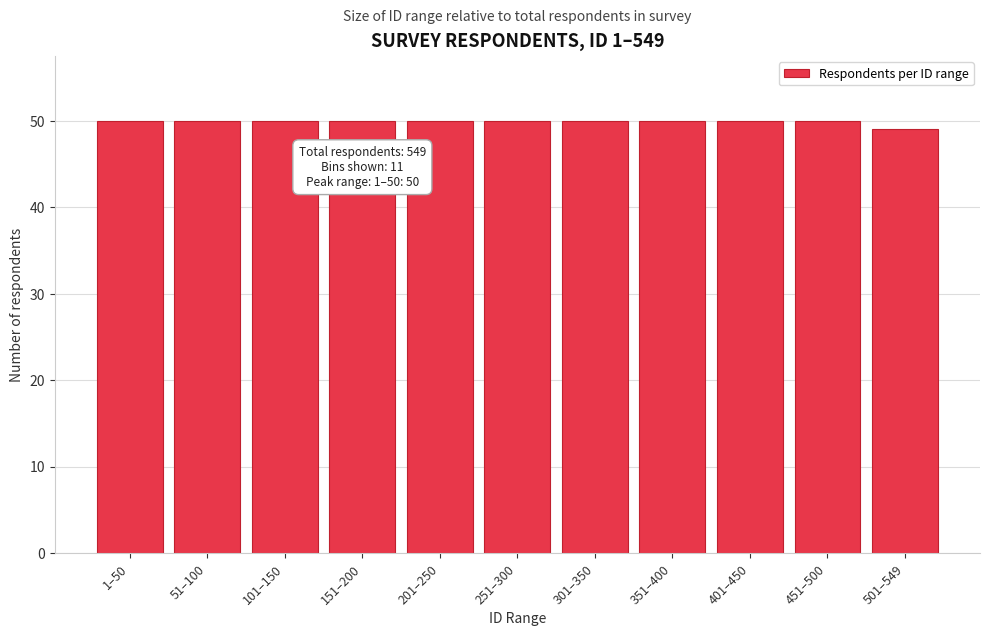

Reading left to right, extract all data points from this chart.

50	50	50	50	50	50	50	50	50	50	49